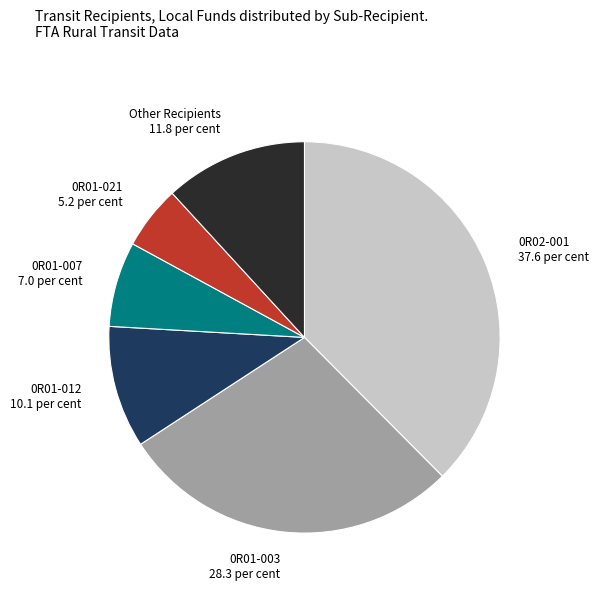

Count the number of slices in the pie.

6